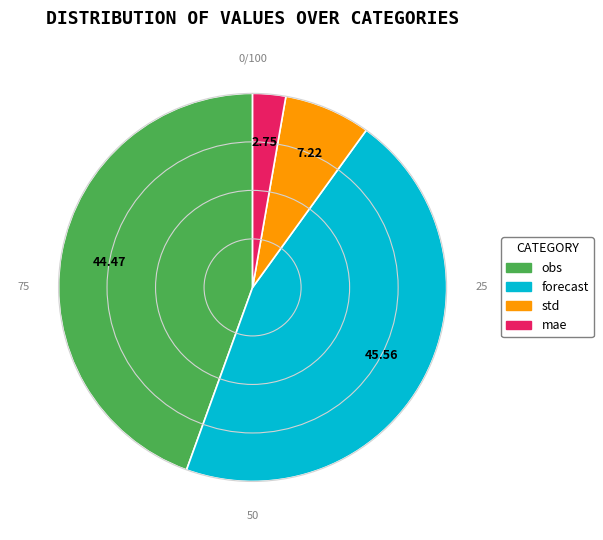

What is the largest slice in the pie chart?

forecast